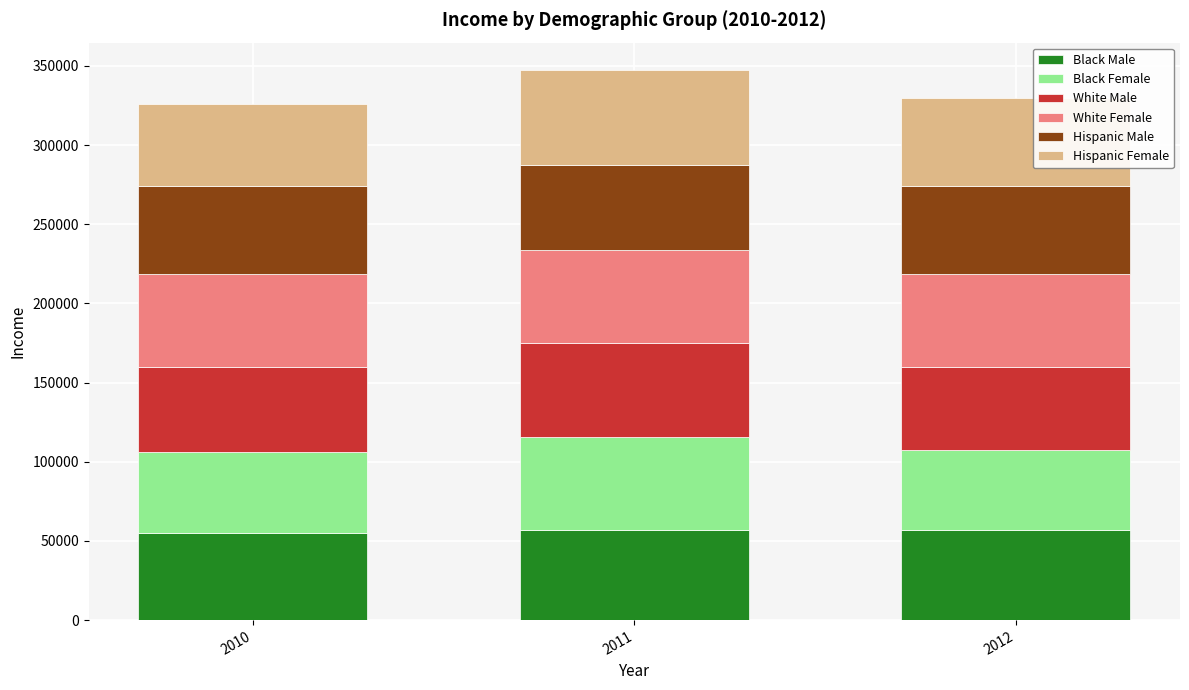

What is the total value across all series at 2012?

329993